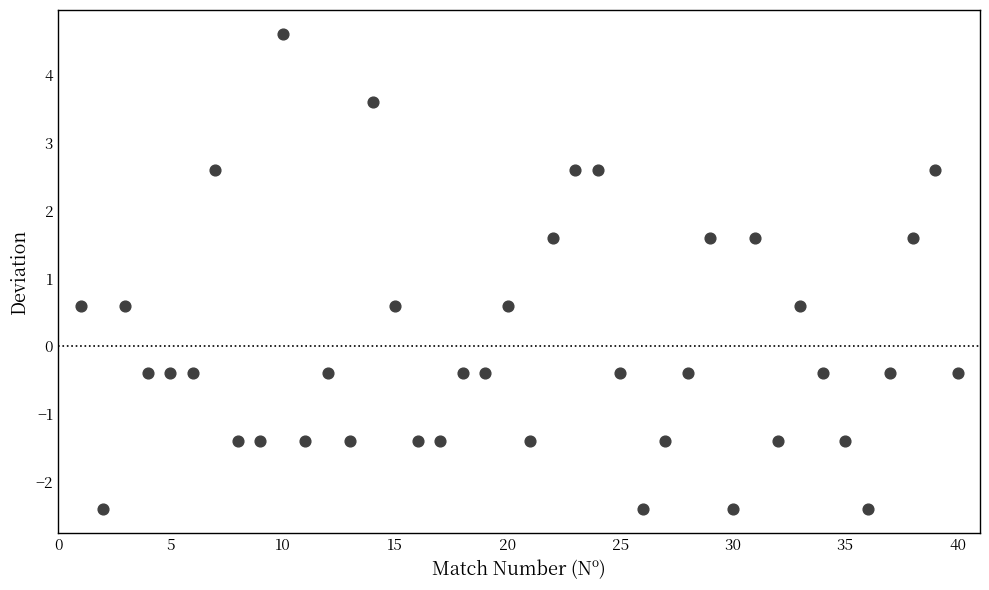

What is the range of X values (max minus min)?

39.0